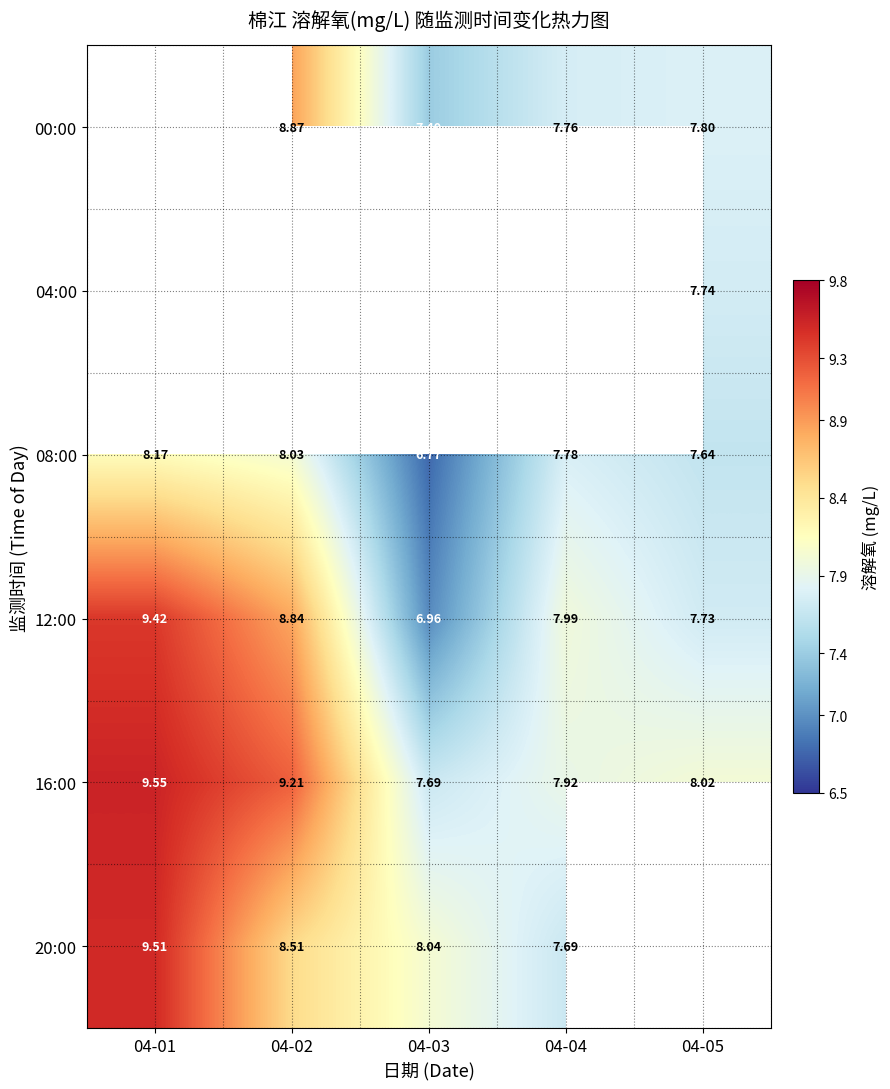

Between 04-01 and 04-05, which is larger?

04-05